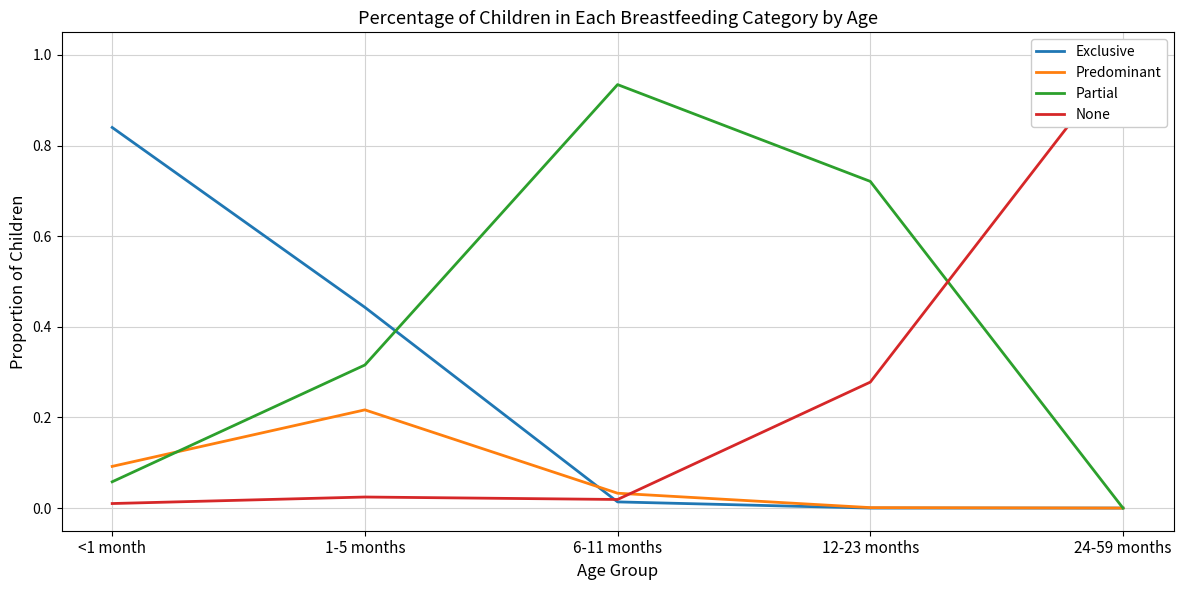

Reading left to right, what are all the values shown in this chart?

Exclusive: 0.8	0.4	0.0	0.0	0.0
Predominant: 0.1	0.2	0.0	0.0	0.0
Partial: 0.1	0.3	0.9	0.7	0.0
None: 0.0	0.0	0.0	0.3	1.0